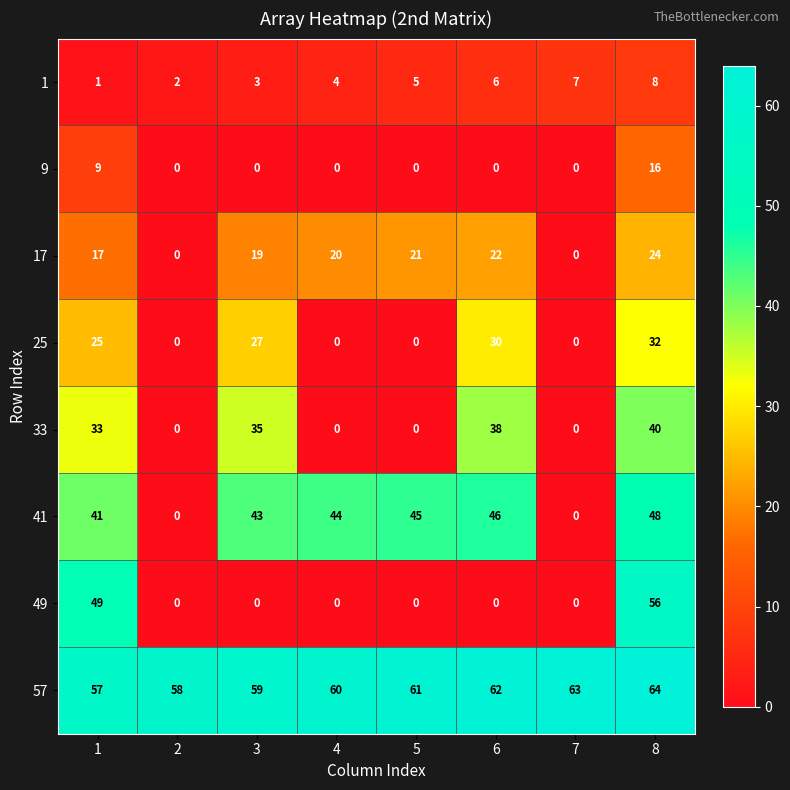

What is the spread (max minus min) of values at 3?

59